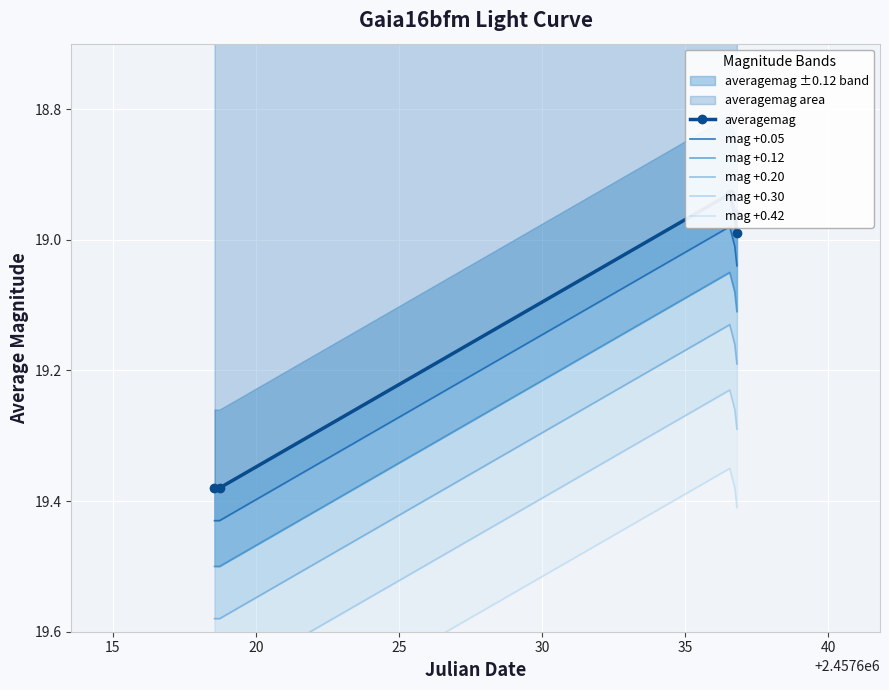

Rank the series by their maximum value, from lowest to highest.

averagemag, mag +0.05, mag +0.12, mag +0.20, mag +0.30, mag +0.42